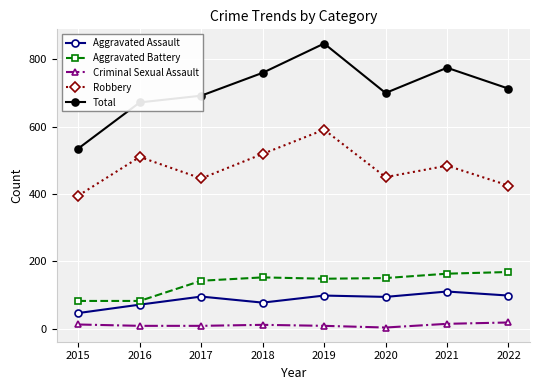

Rank the series by their maximum value, from highest to lowest.

Total, Robbery, Aggravated Battery, Aggravated Assault, Criminal Sexual Assault